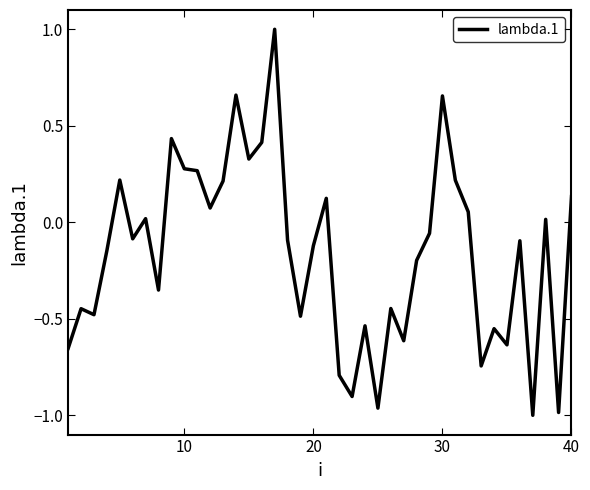

What is the maximum value shown in the chart?

1.0